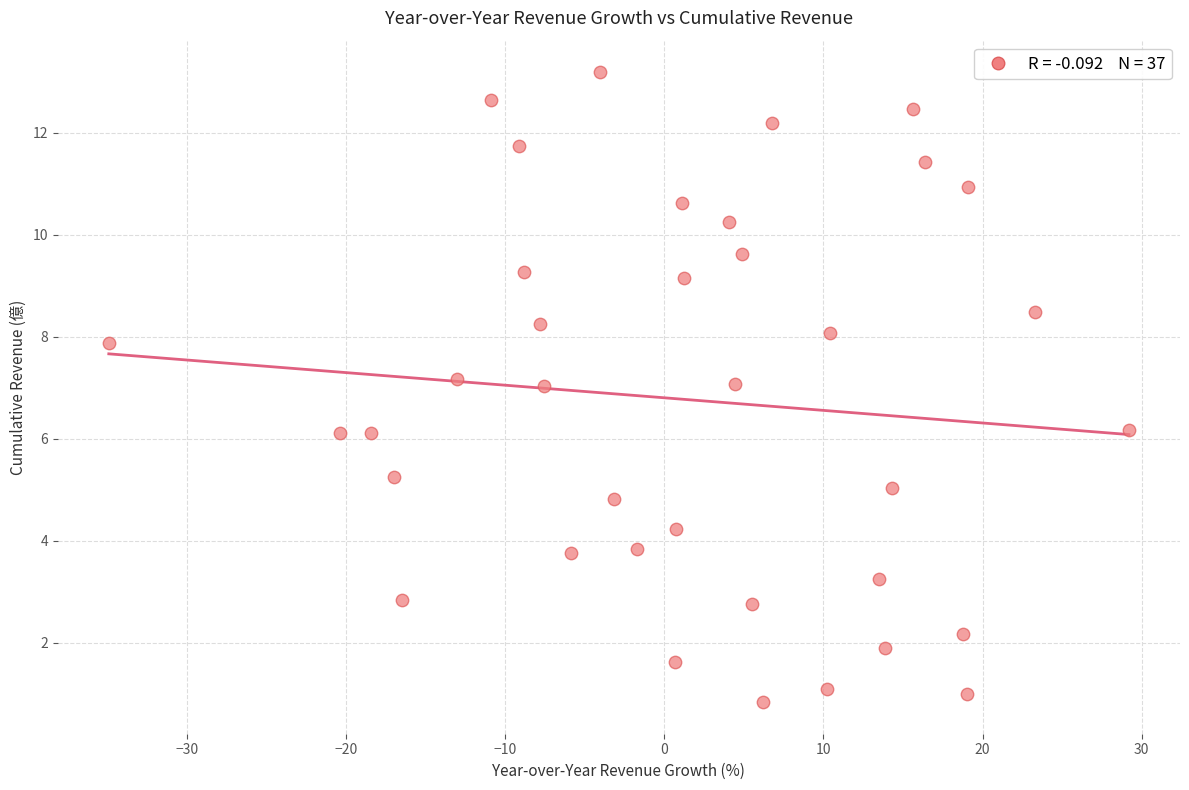

What is the range of X values (max minus min)?

64.1